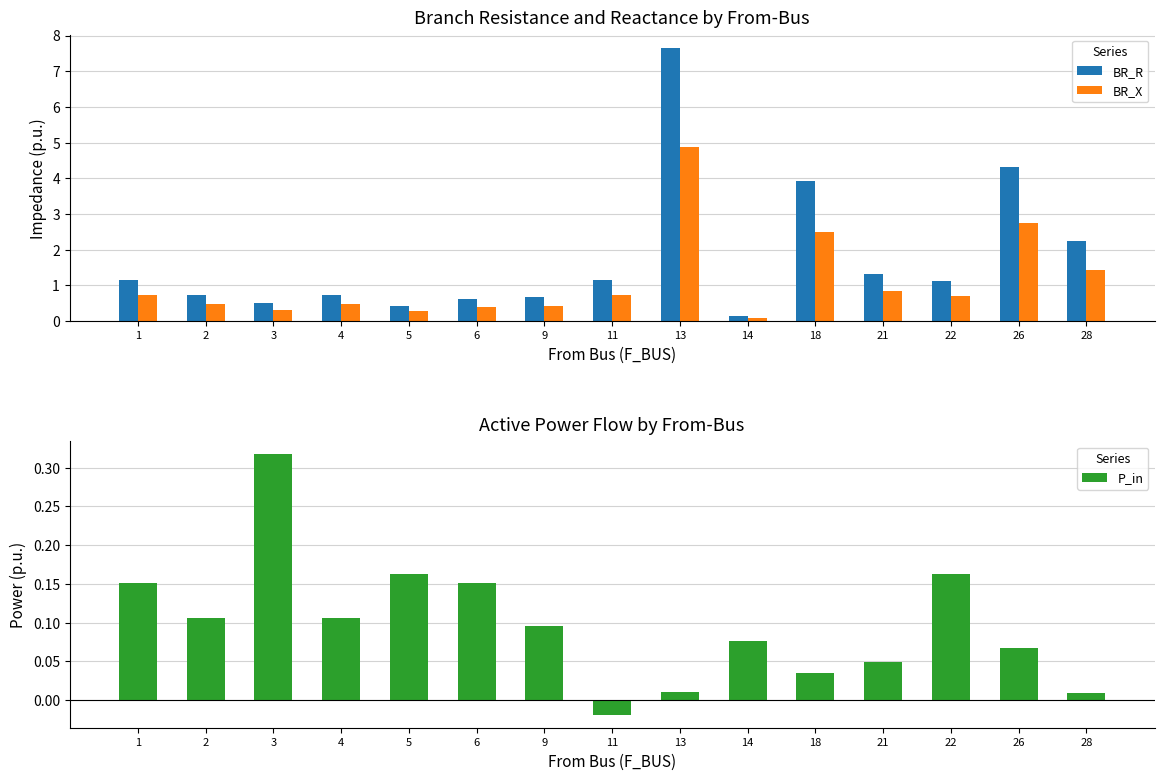

Reading left to right, list all the values displayed in this chart.

BR_R: 1.2	0.7	0.5	0.7	0.4	0.6	0.7	1.1	7.6	0.1	3.9	1.3	1.1	4.3	2.3
BR_X: 0.7	0.5	0.3	0.5	0.3	0.4	0.4	0.7	4.9	0.1	2.5	0.9	0.7	2.8	1.4
P_in: 0.2	0.1	0.3	0.1	0.2	0.2	0.1	-0.0	0.0	0.1	0.0	0.0	0.2	0.1	0.0